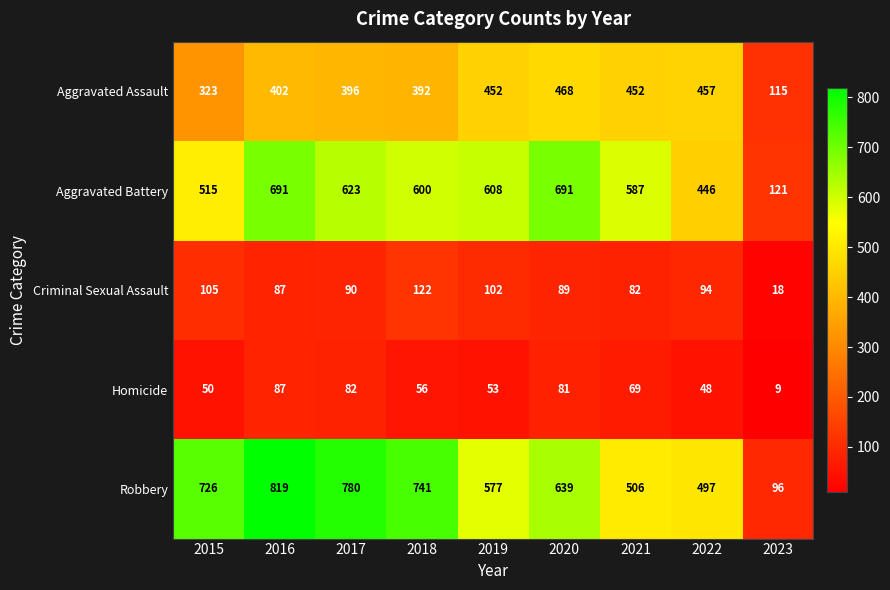

What is the greatest value displayed?

819